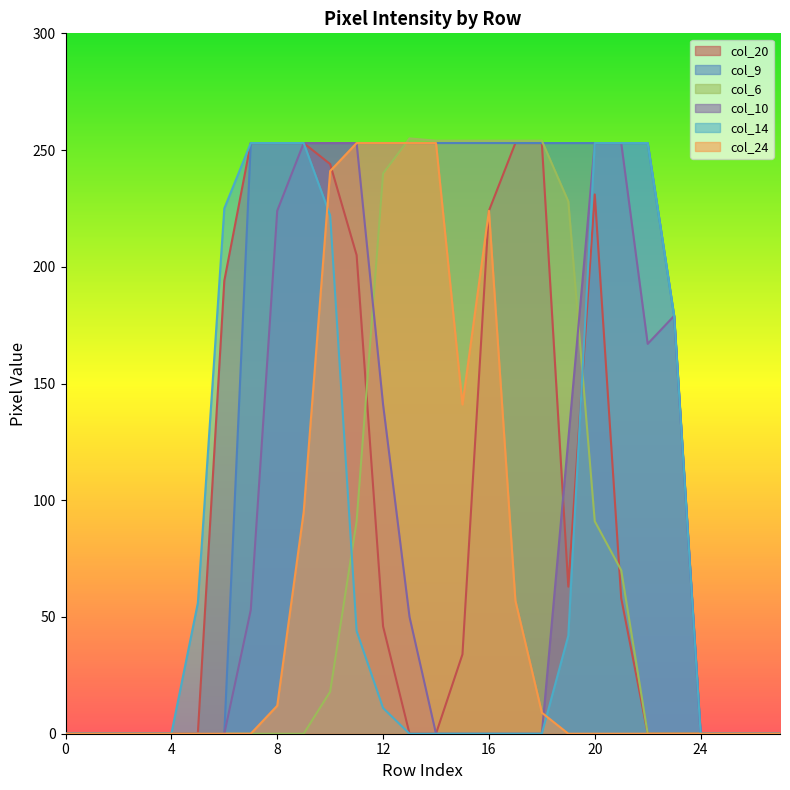

How many lines are shown in the chart?

6